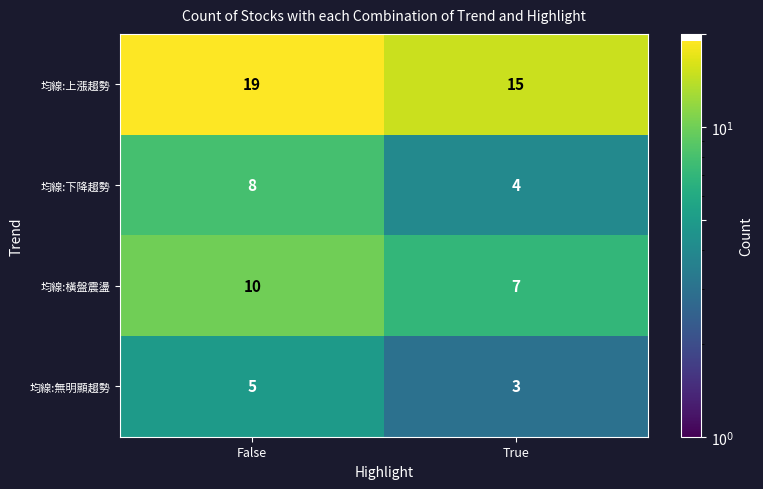

How many data points does each series have?

2